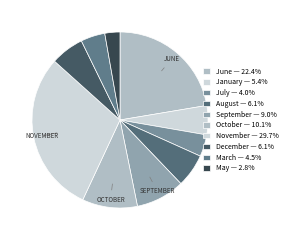

Is there a majority slice in this chart?

No